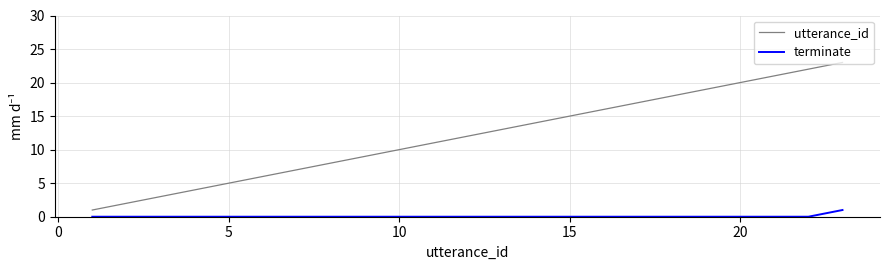

Reading right to left, list all the values displayed in this chart.

utterance_id: 23	22	21	20	19	18	17	16	15	14	13	12	11	10	9	8	7	6	5	4	3	2	1
terminate: 1	0	0	0	0	0	0	0	0	0	0	0	0	0	0	0	0	0	0	0	0	0	0